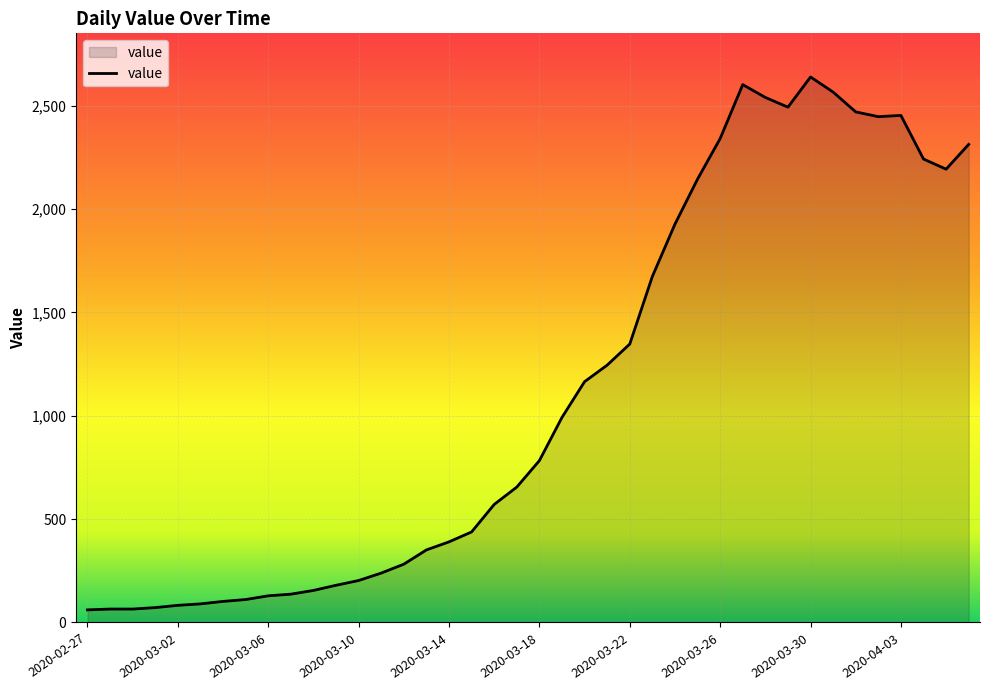

What is the greatest value displayed?

2639